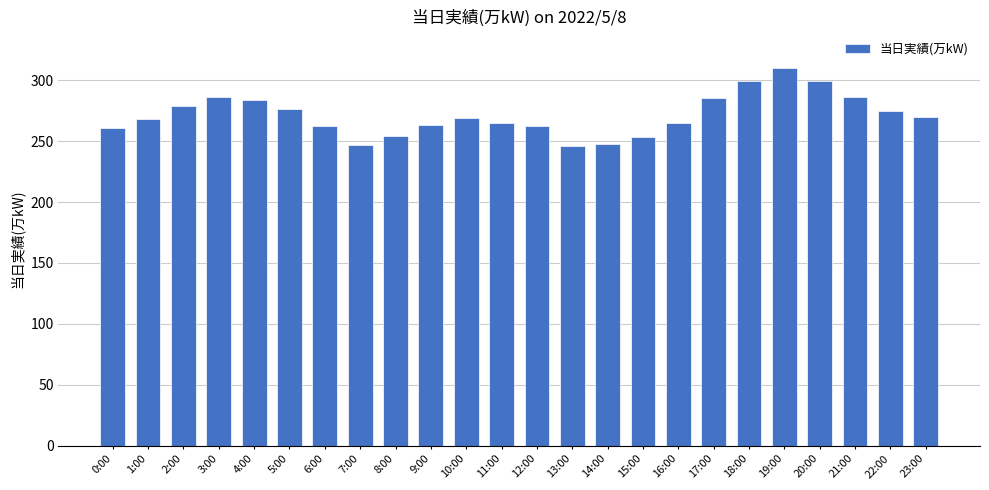

What is the sum of the values at 6:00 and 15:00?

515